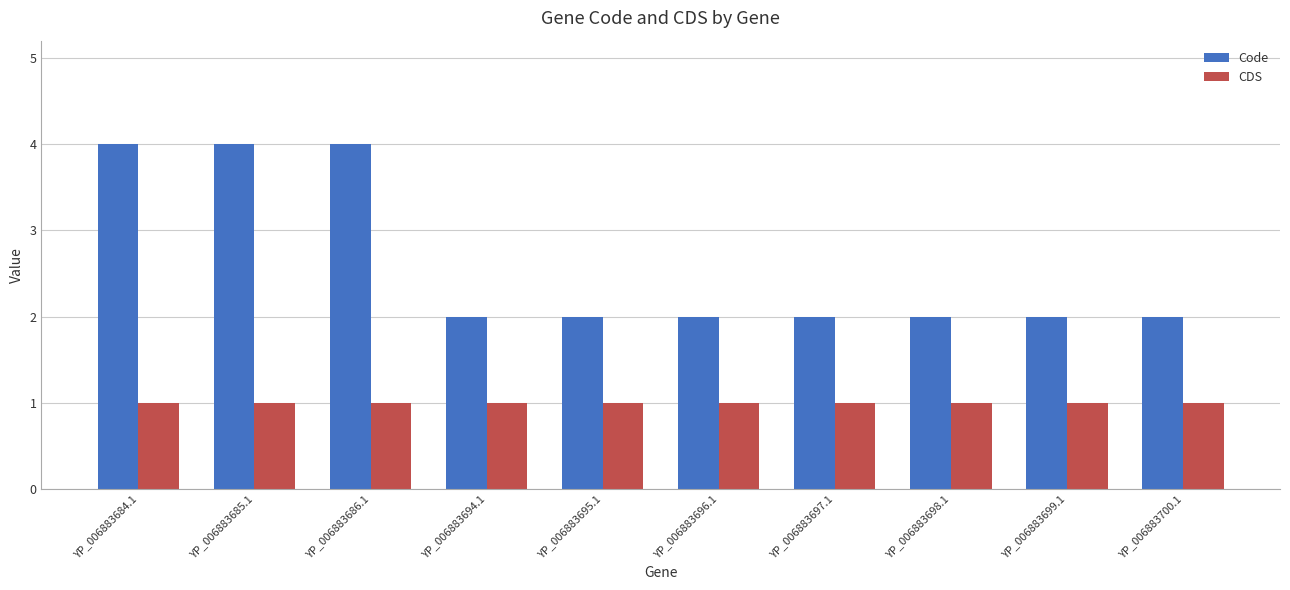

What is the total value across all series at YP_006883697.1?

3